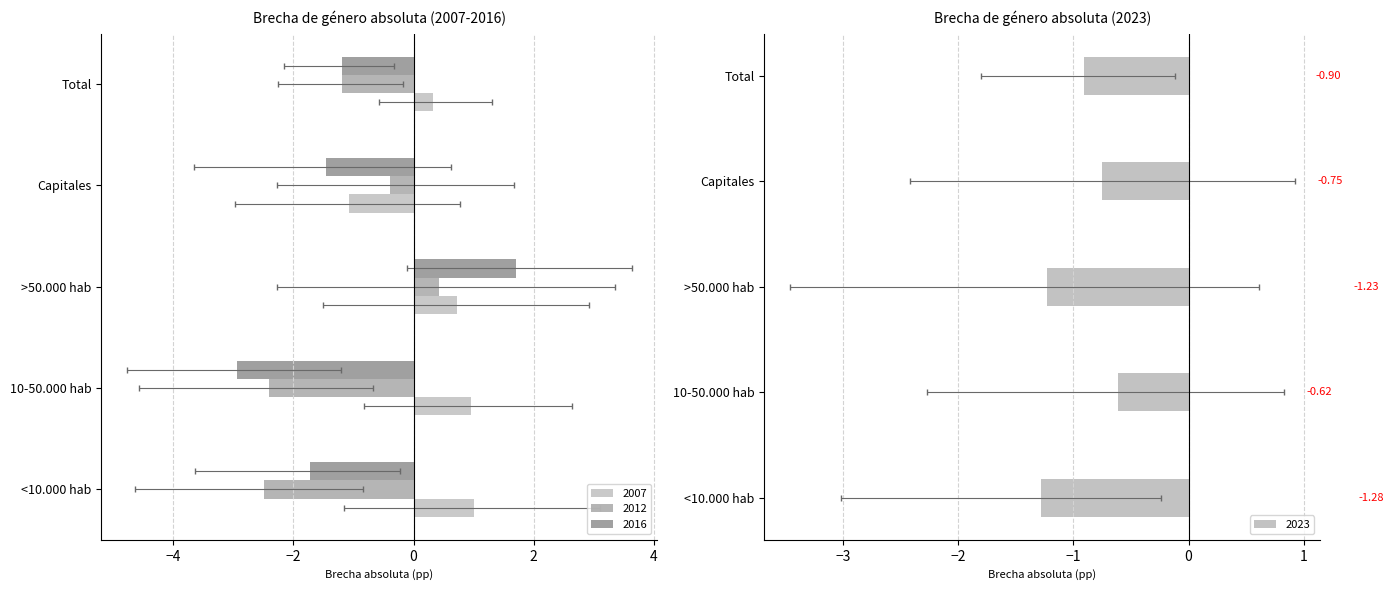

List the series in order of their peak value, highest first.

2016, 2007, 2012, 2023